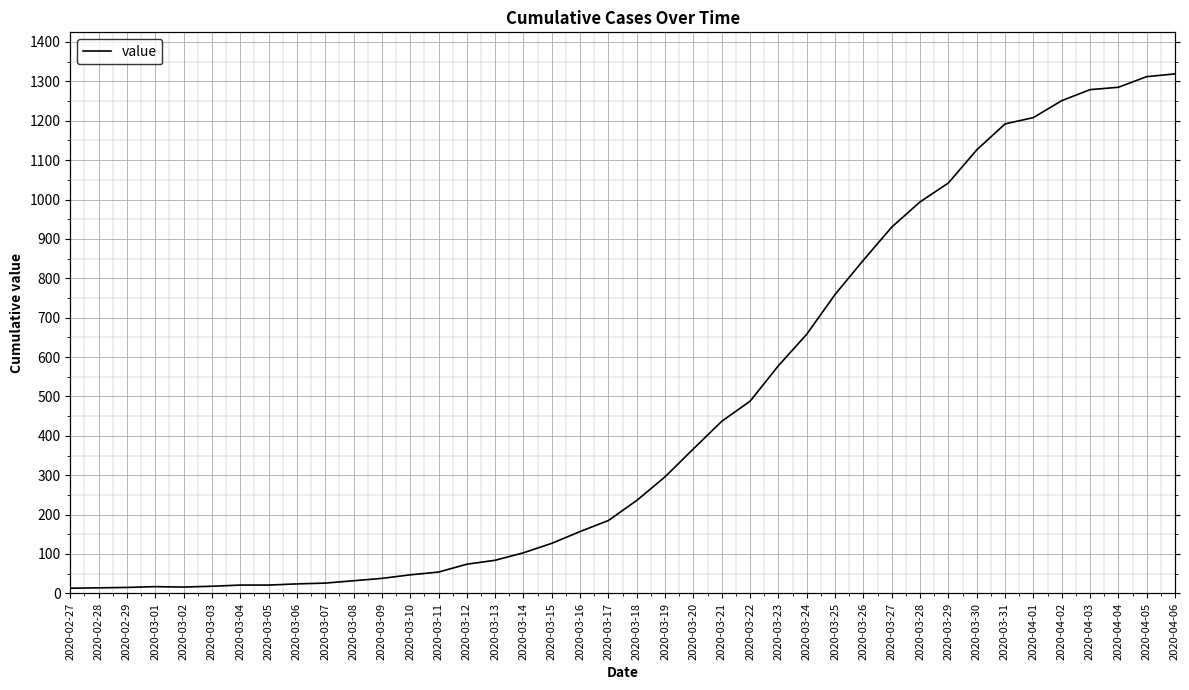

List the labels in order of value, smallest first.

2020-02-27, 2020-02-28, 2020-02-29, 2020-03-02, 2020-03-01, 2020-03-03, 2020-03-04, 2020-03-05, 2020-03-06, 2020-03-07, 2020-03-08, 2020-03-09, 2020-03-10, 2020-03-11, 2020-03-12, 2020-03-13, 2020-03-14, 2020-03-15, 2020-03-16, 2020-03-17, 2020-03-18, 2020-03-19, 2020-03-20, 2020-03-21, 2020-03-22, 2020-03-23, 2020-03-24, 2020-03-25, 2020-03-26, 2020-03-27, 2020-03-28, 2020-03-29, 2020-03-30, 2020-03-31, 2020-04-01, 2020-04-02, 2020-04-03, 2020-04-04, 2020-04-05, 2020-04-06